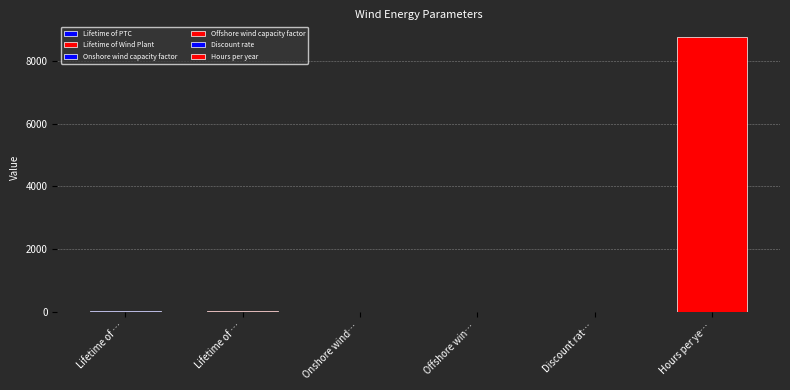

At which category does the chart reach its peak across all series?

Hours per year